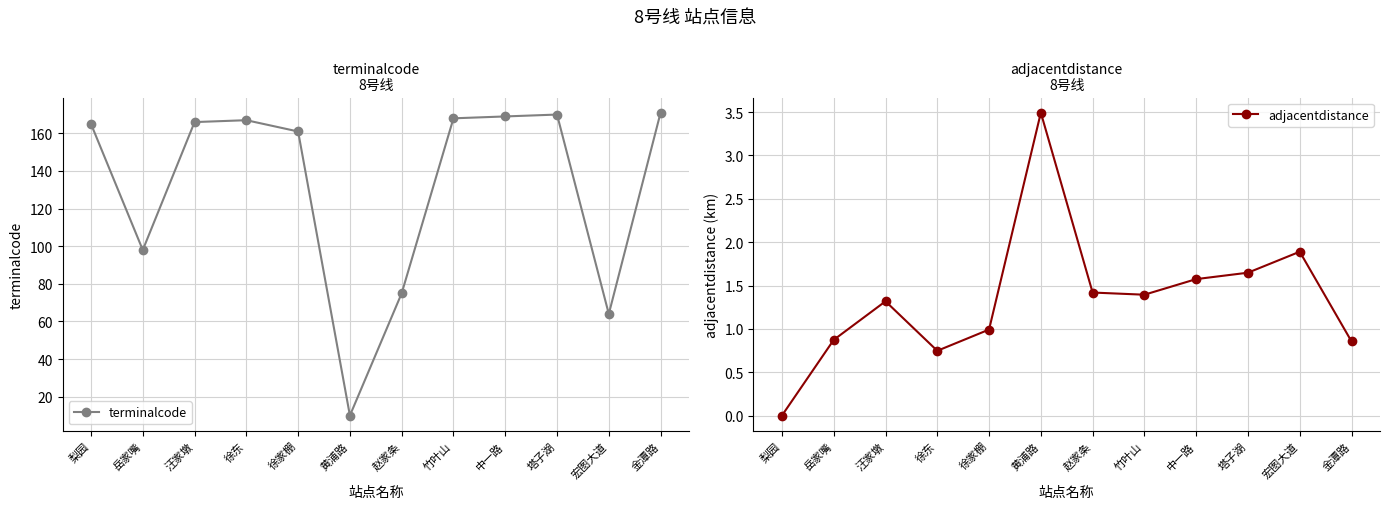

At which label does adjacentdistance first exceed 1?

汪家墩